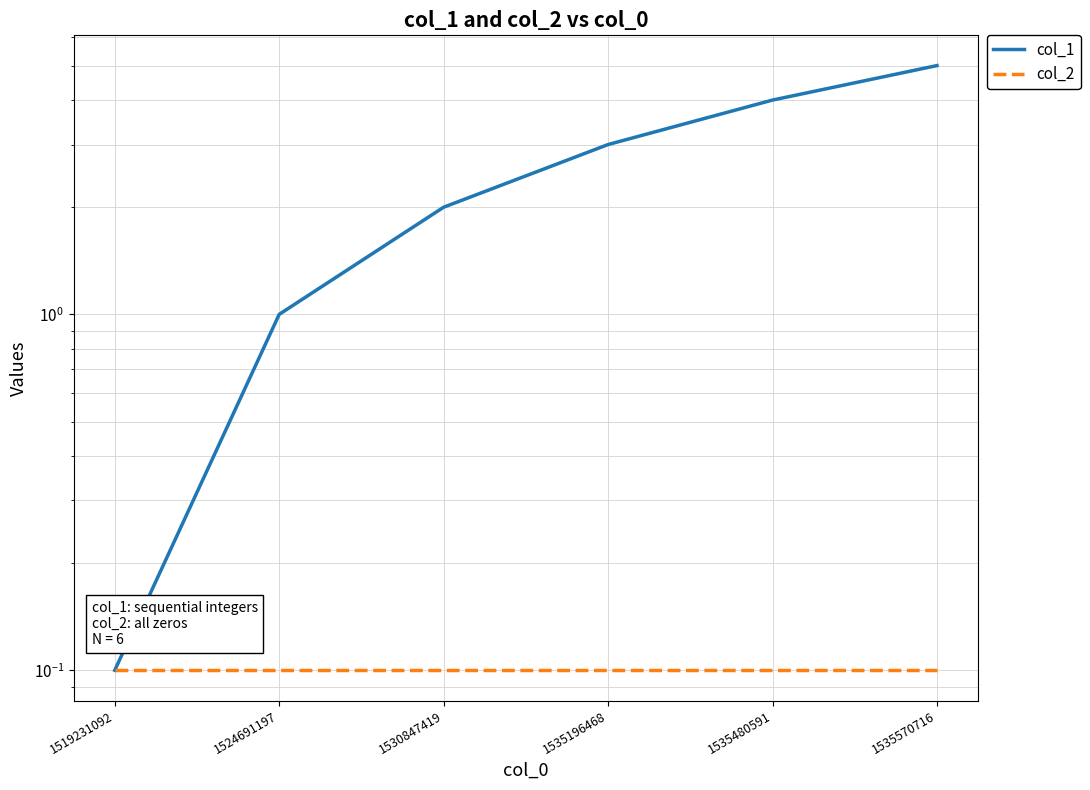

True or false: col_1 and col_2 cross at least once.

False